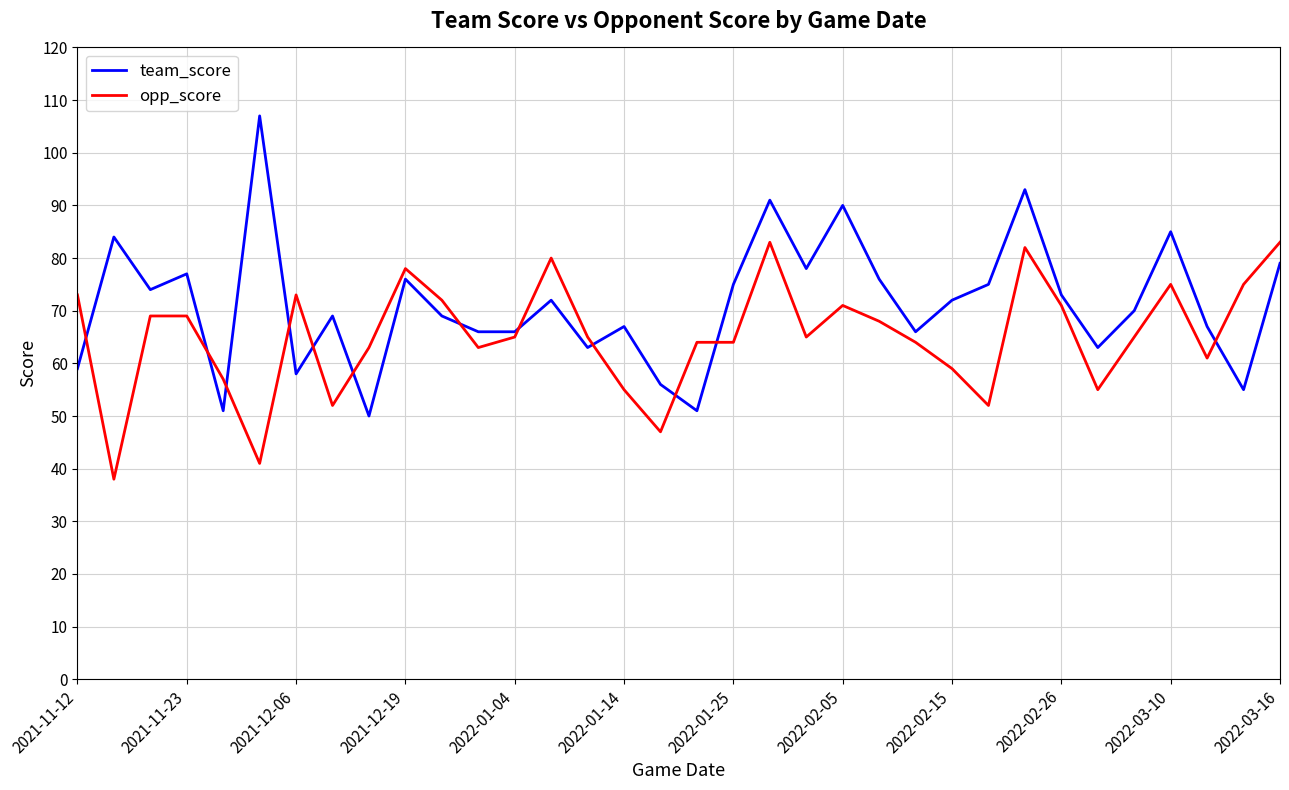

List the series in order of their overall mean, highest first.

team_score, opp_score